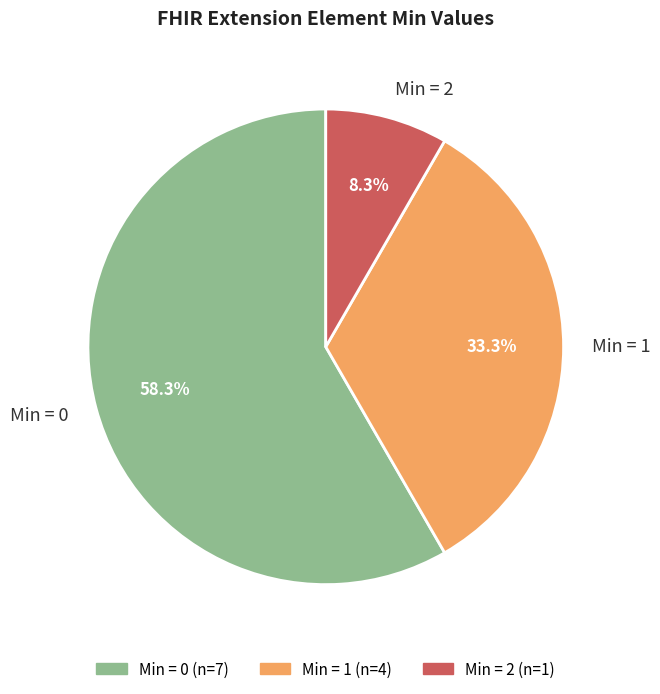

Which category has the biggest portion of the pie?

Min = 0